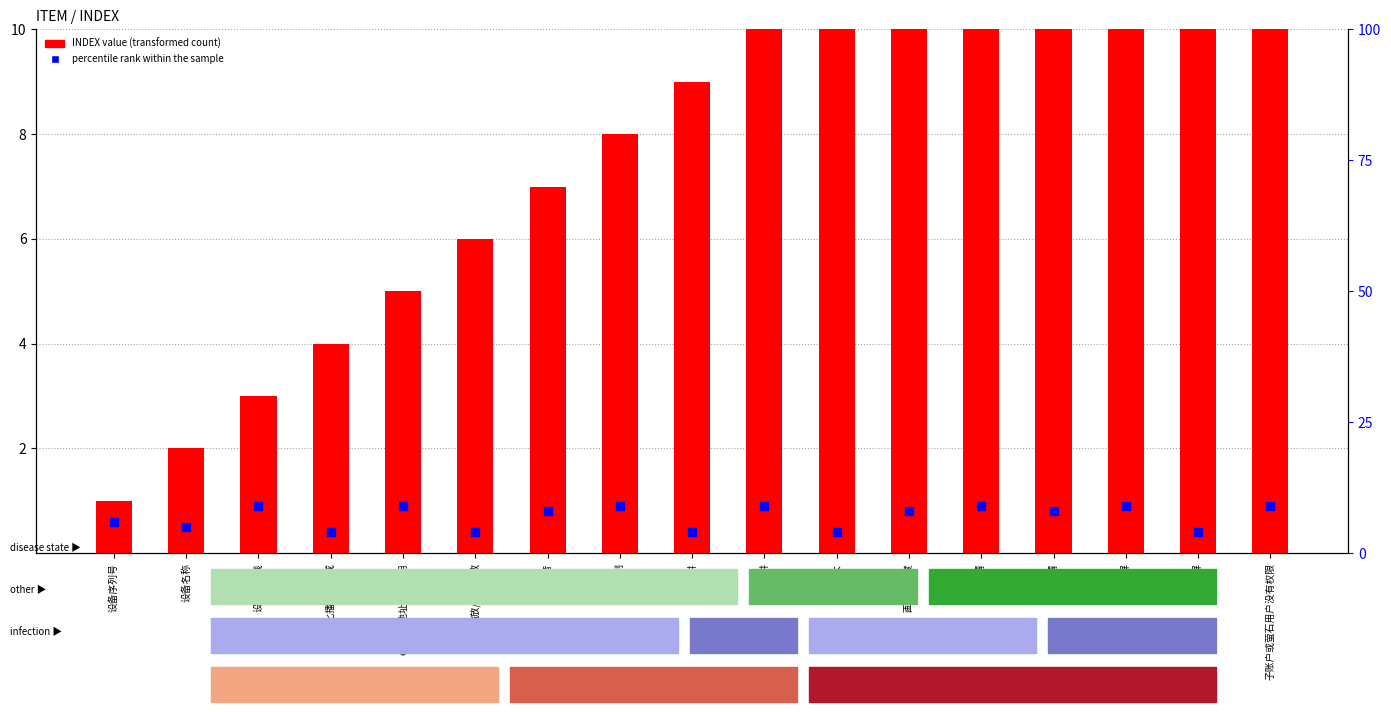

At how many categories does at least one series exceed 10?

7